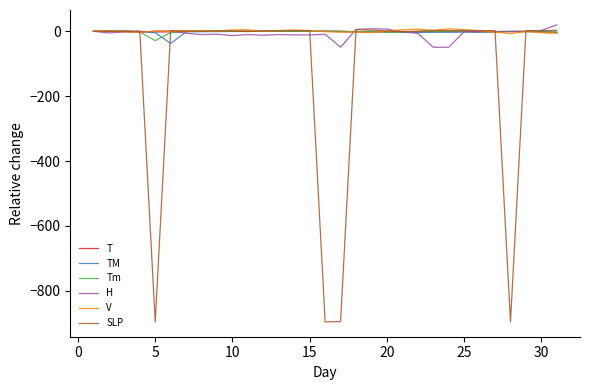

What is the minimum value for SLP?

-896.1